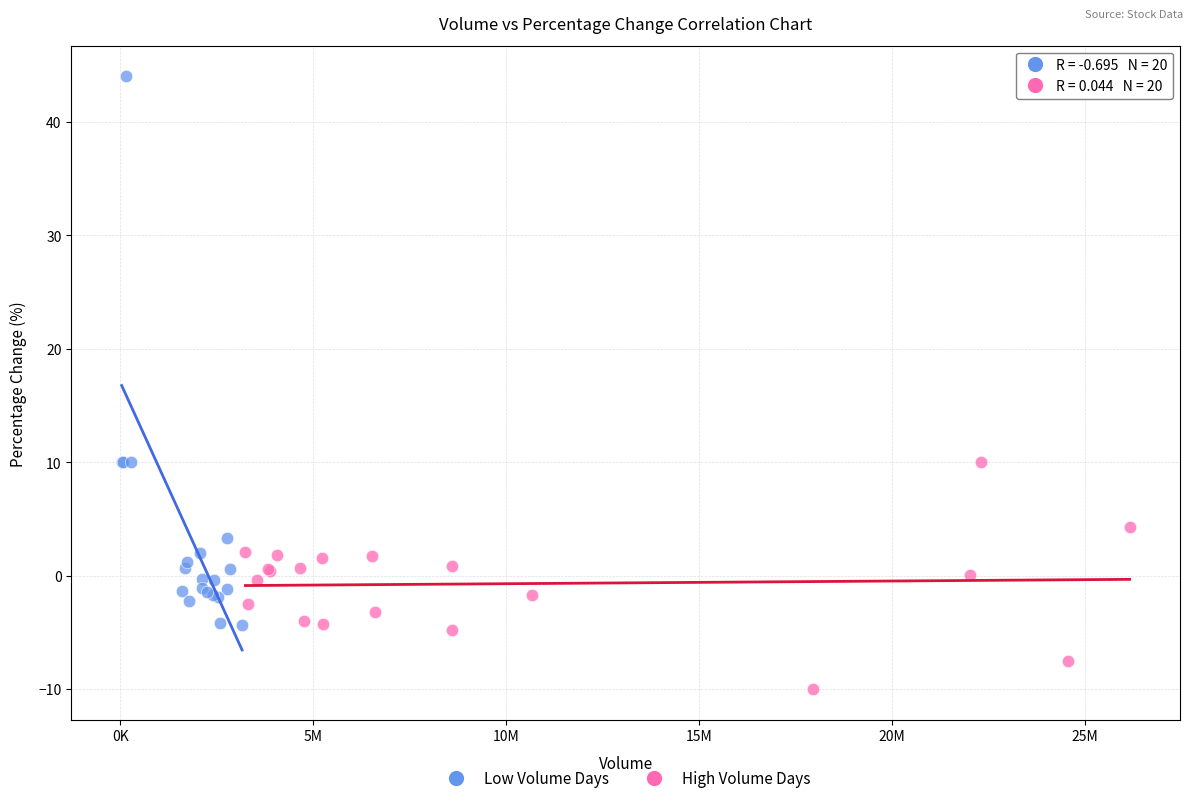

Which series reaches the minimum Y coordinate?

High Volume Days